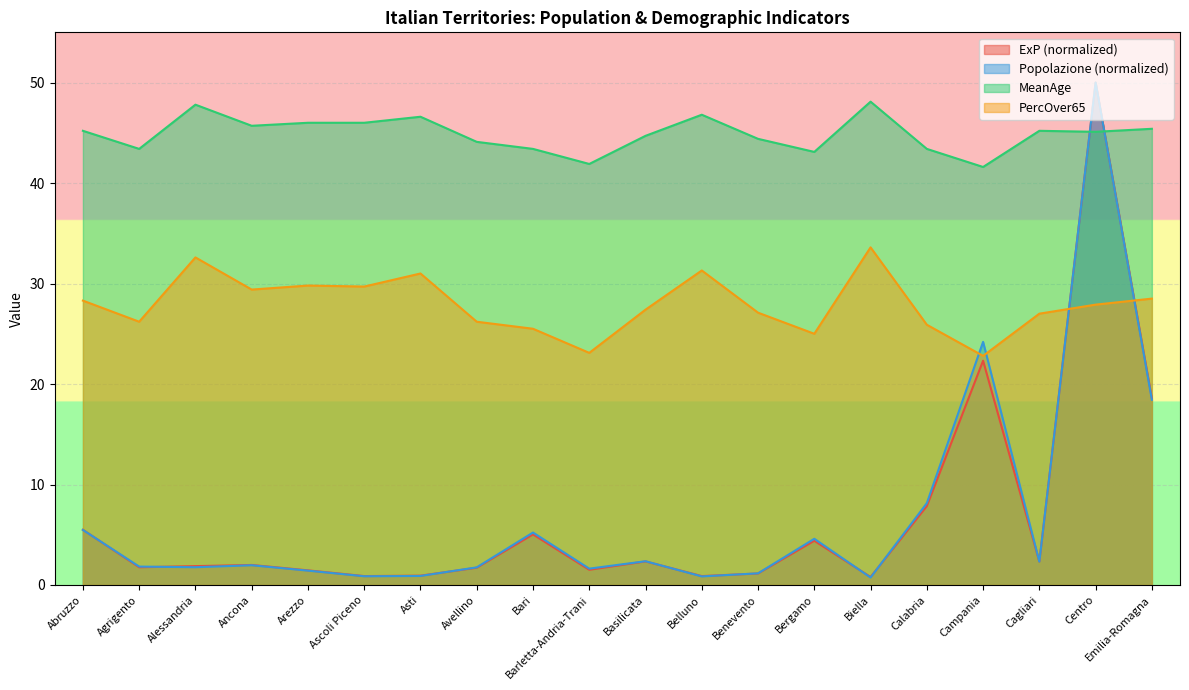

How many interior local valleys does the PercOver65 series have?

6